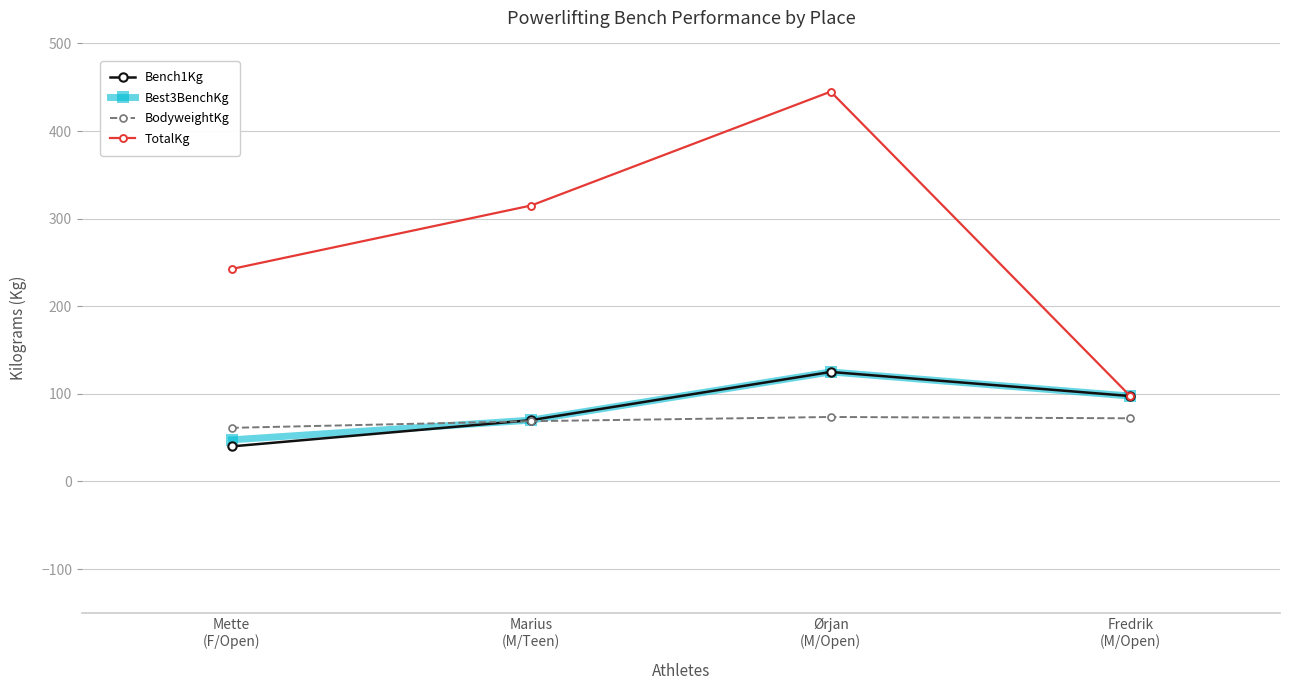

How many lines are shown in the chart?

4